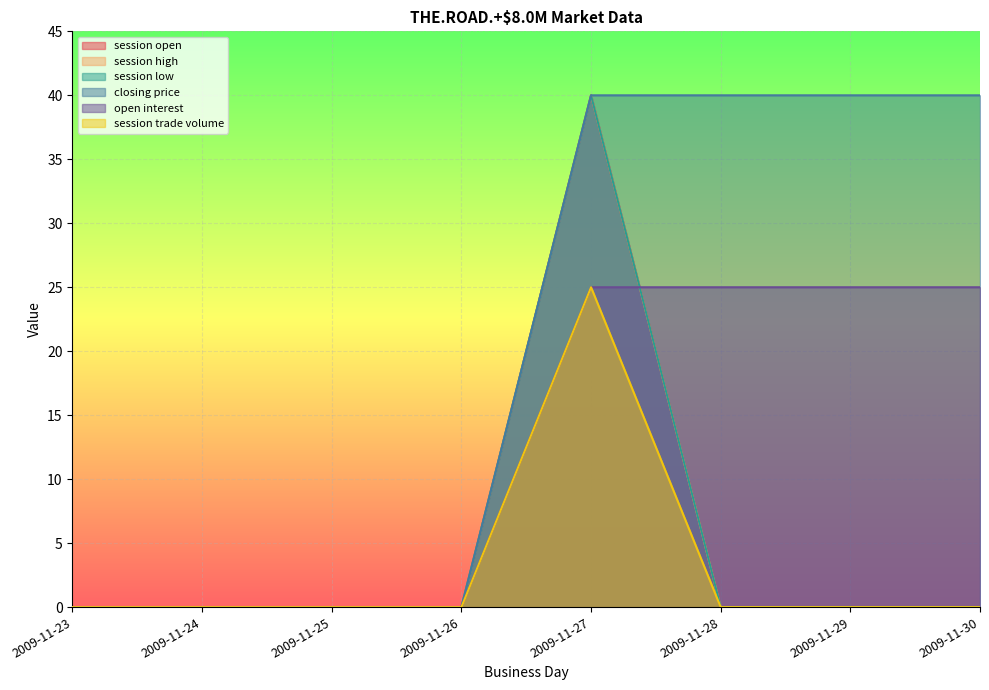

What is the spread (max minus min) of values at 2009-11-30?

40